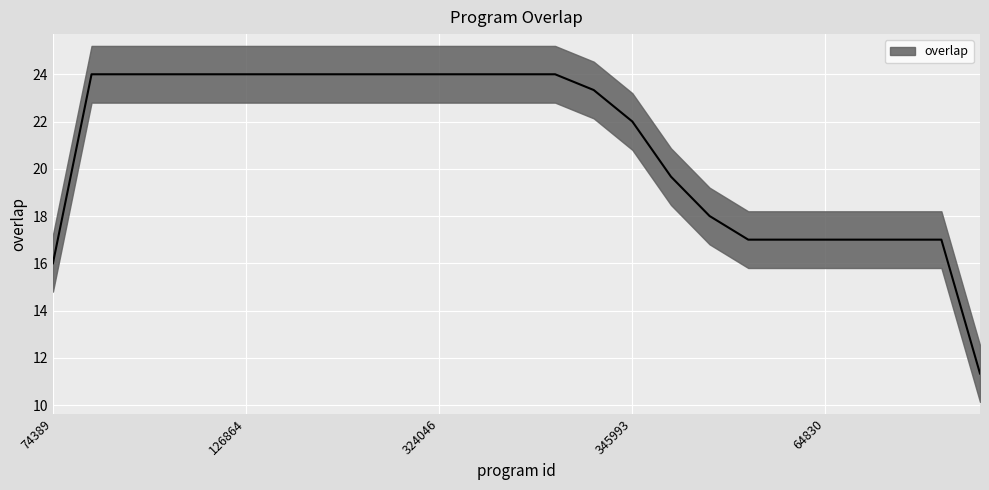

True or false: the data shows 24 at 81652.

True